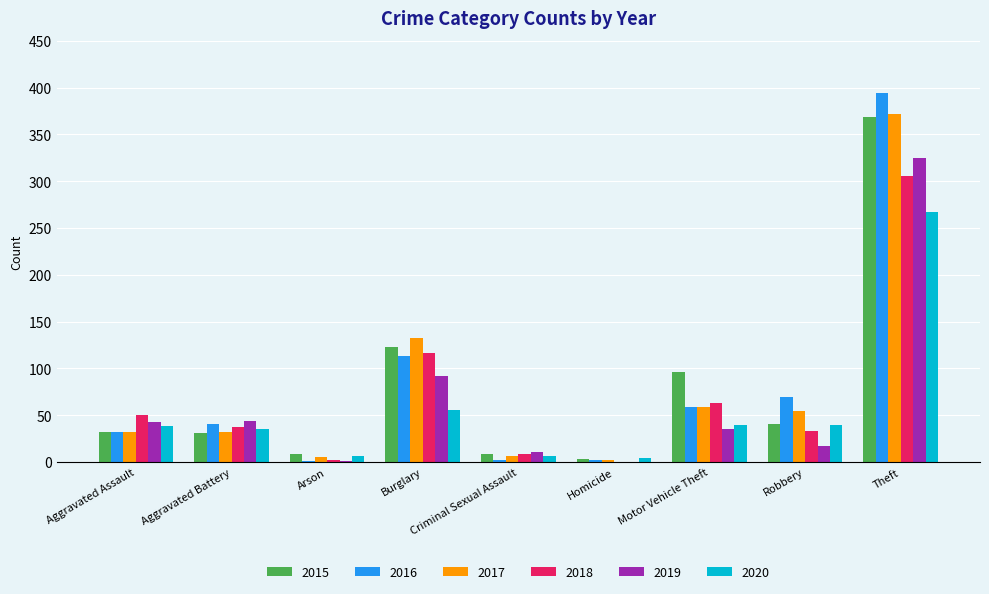

Are the bars horizontal?

No